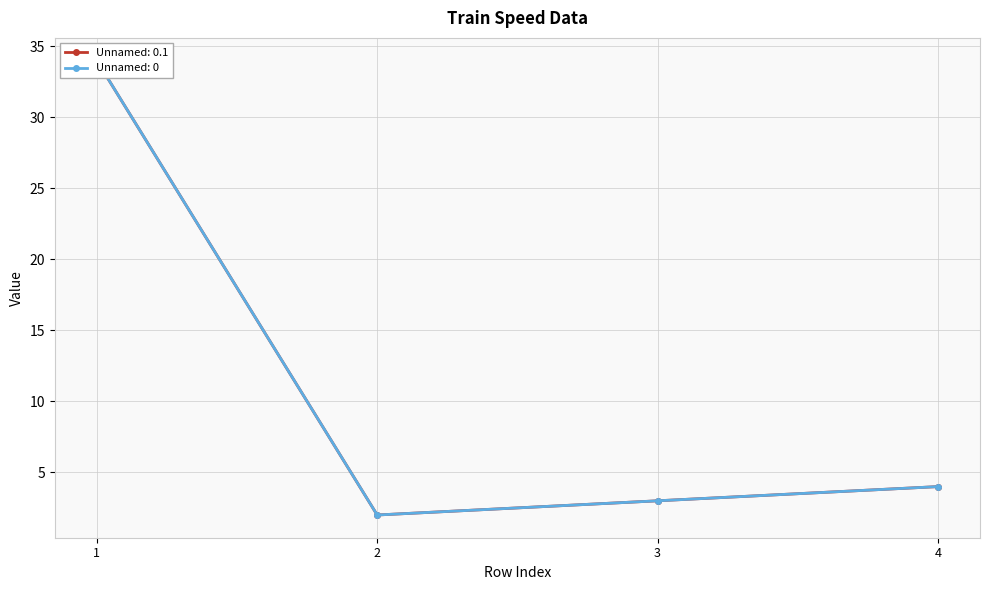

What is the minimum value for Unnamed: 0?

2